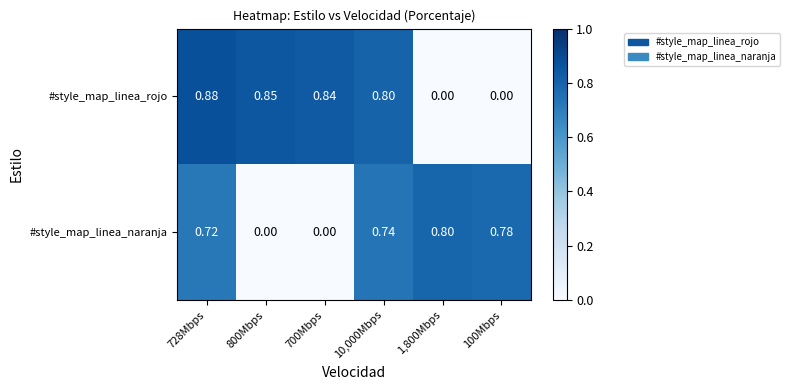

Which series has the largest total across all categories?

#style_map_linea_rojo